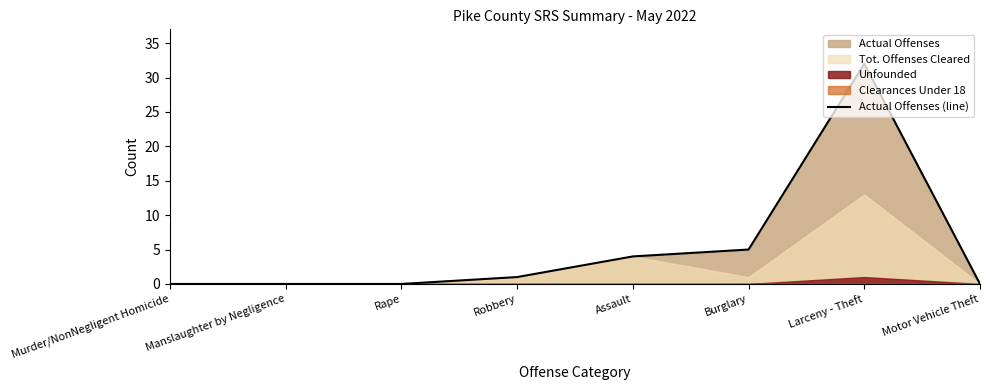

What is the ratio of the value at Assault to the value at Robbery?

4.0